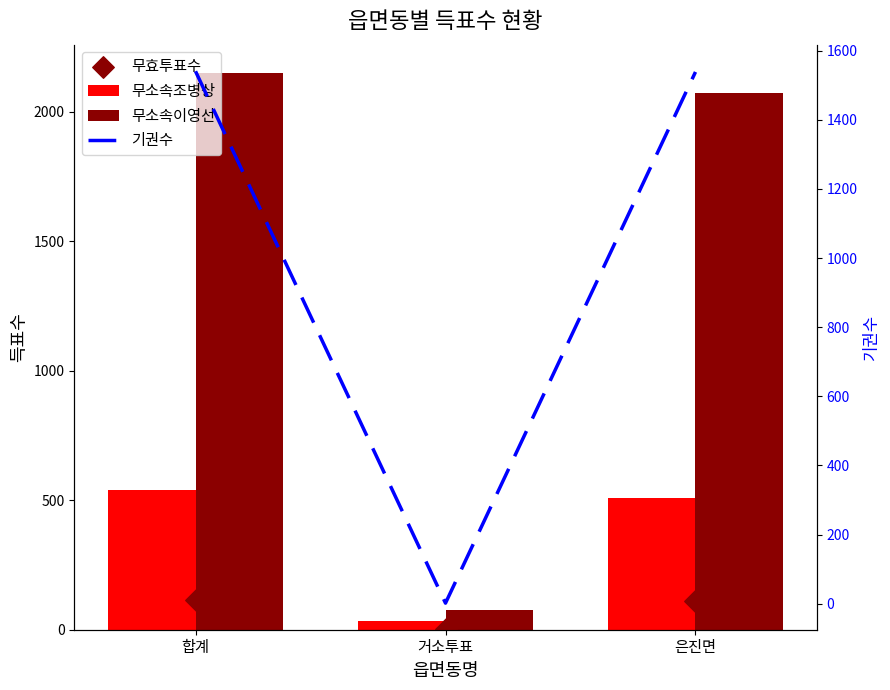

Which series reaches the minimum Y coordinate?

기권수